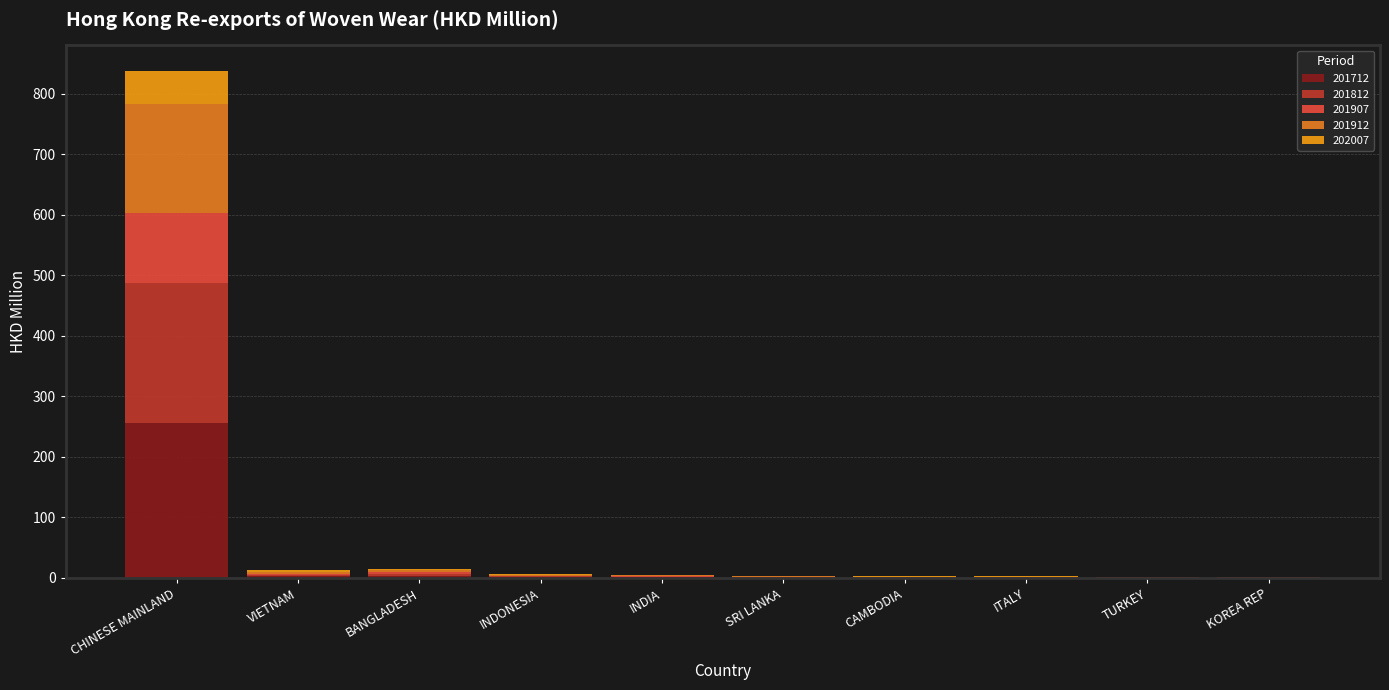

Are the bars grouped side by side (vs. stacked)?

No